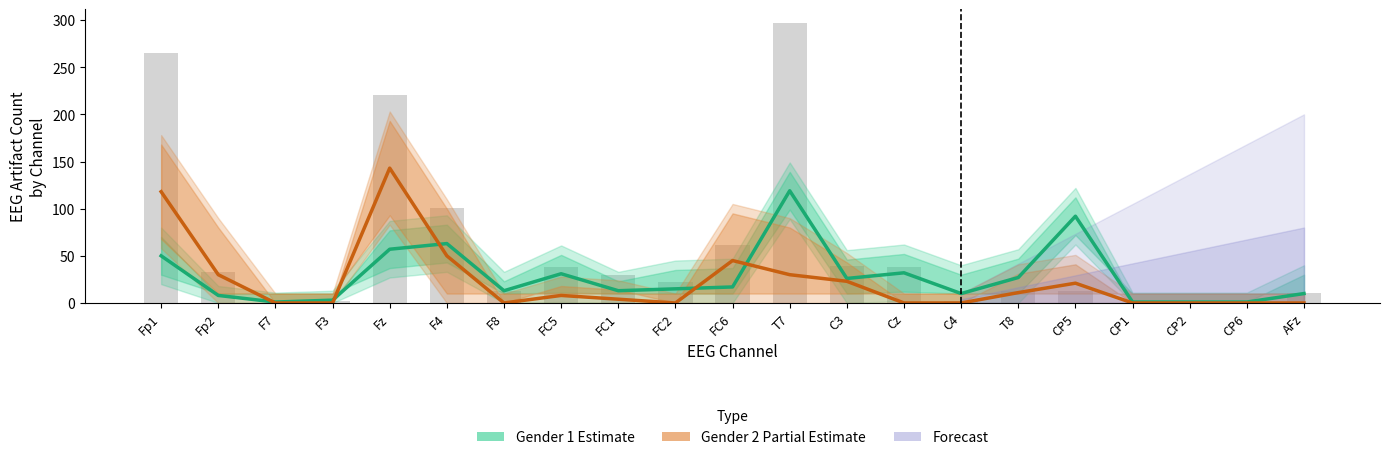

Between F4 and C3, which series saw the biggest shift?

Gender 1 (Estimate)